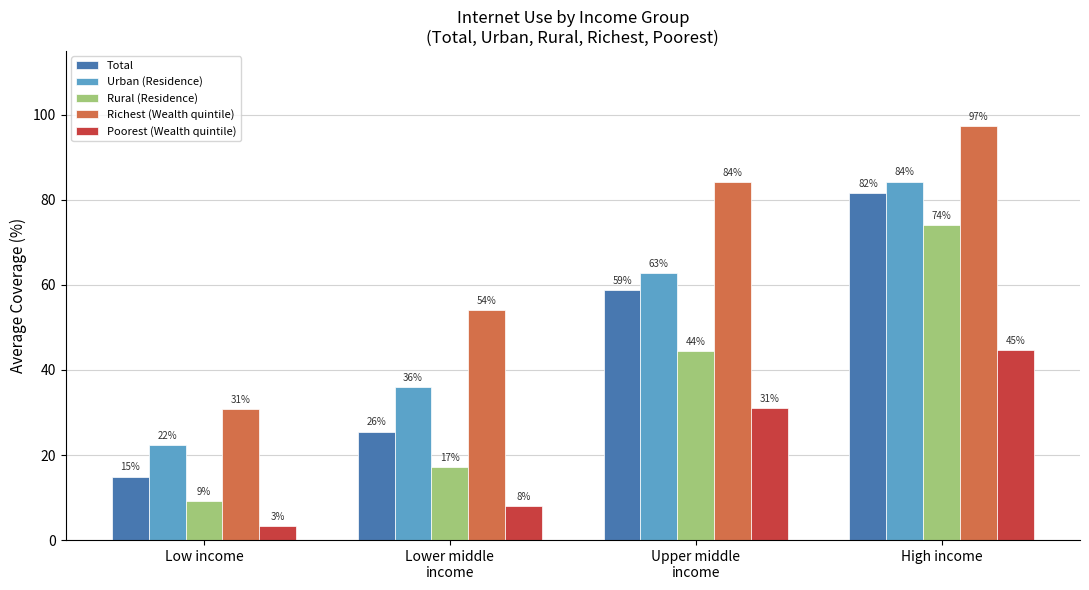

Rank the categories by Total value from highest to lowest.

High income, Upper middle
income, Lower middle
income, Low income